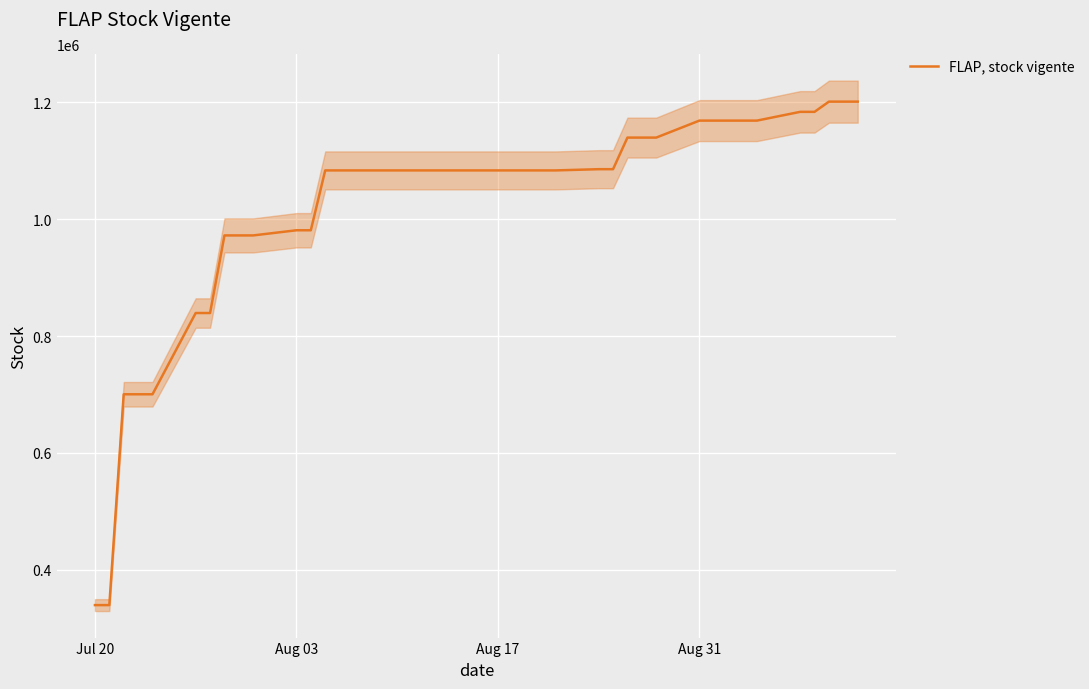

What is the minimum value for FLAP, stock vigente?

339635